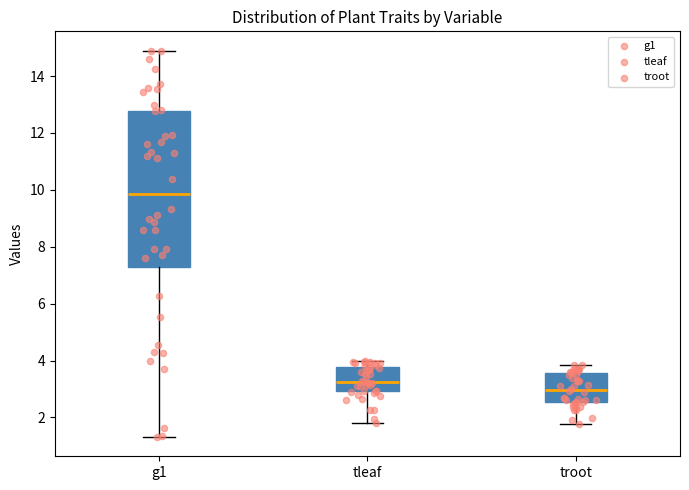

Where does the median line of the box for tleaf sit on the y-axis? The values are not printed on the chart, so give them approximately, as read against the axis.

3.2